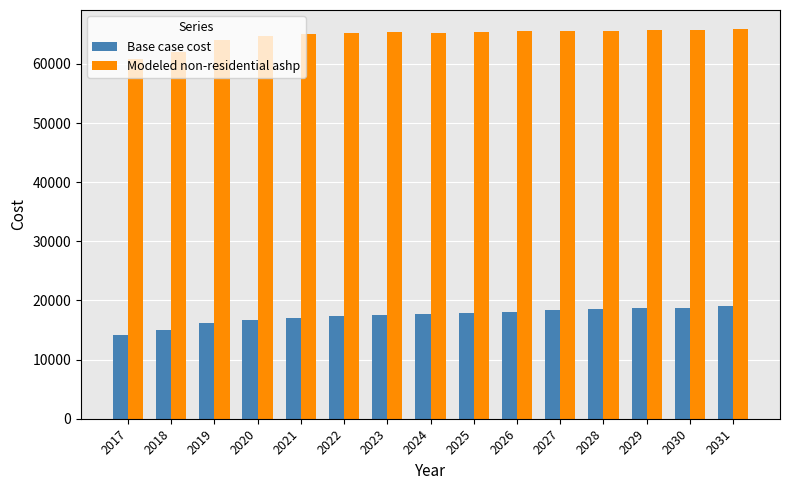

How many values in the Base case cost series are below 17712?

7